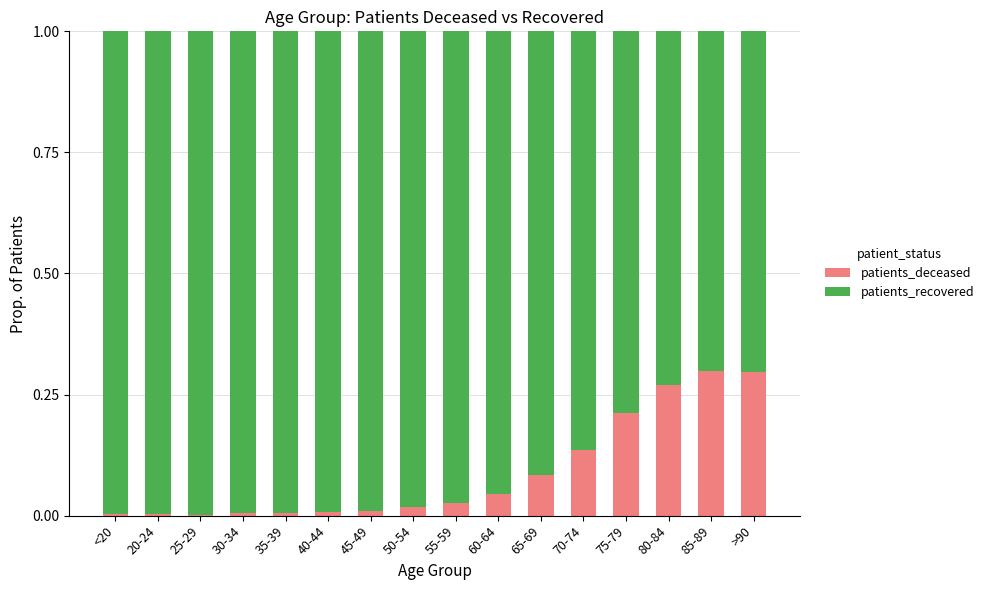

Are the bars horizontal?

No